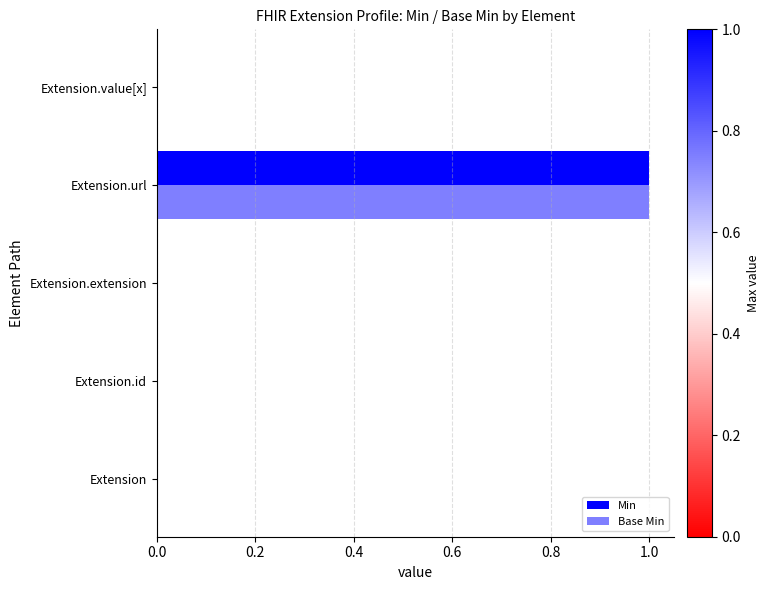

How many distinct data groups are displayed?

2